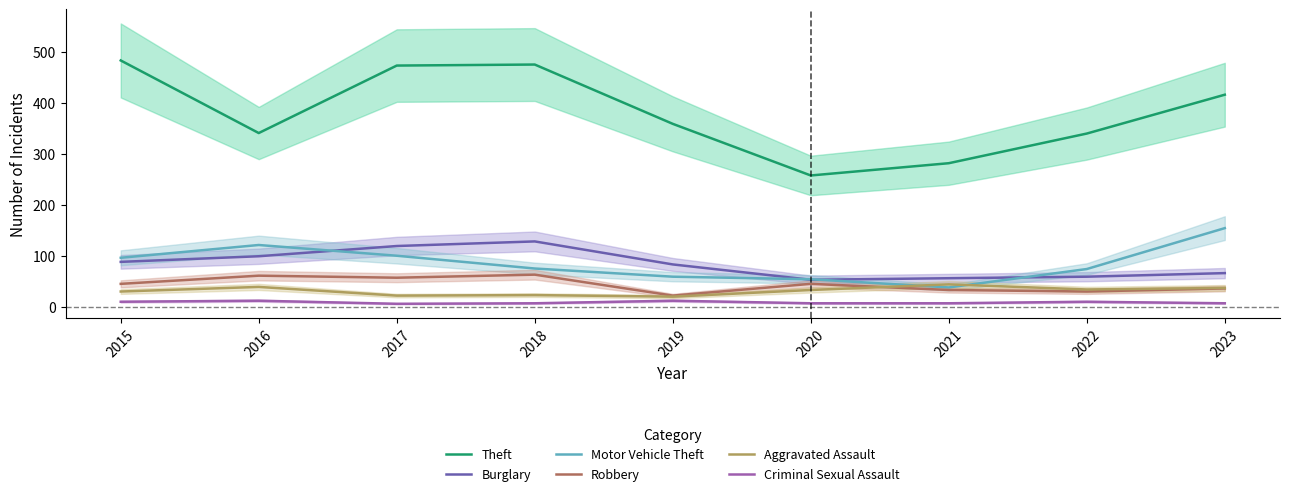

The Aggravated Assault series shows 19 at 2016. True or false?

False